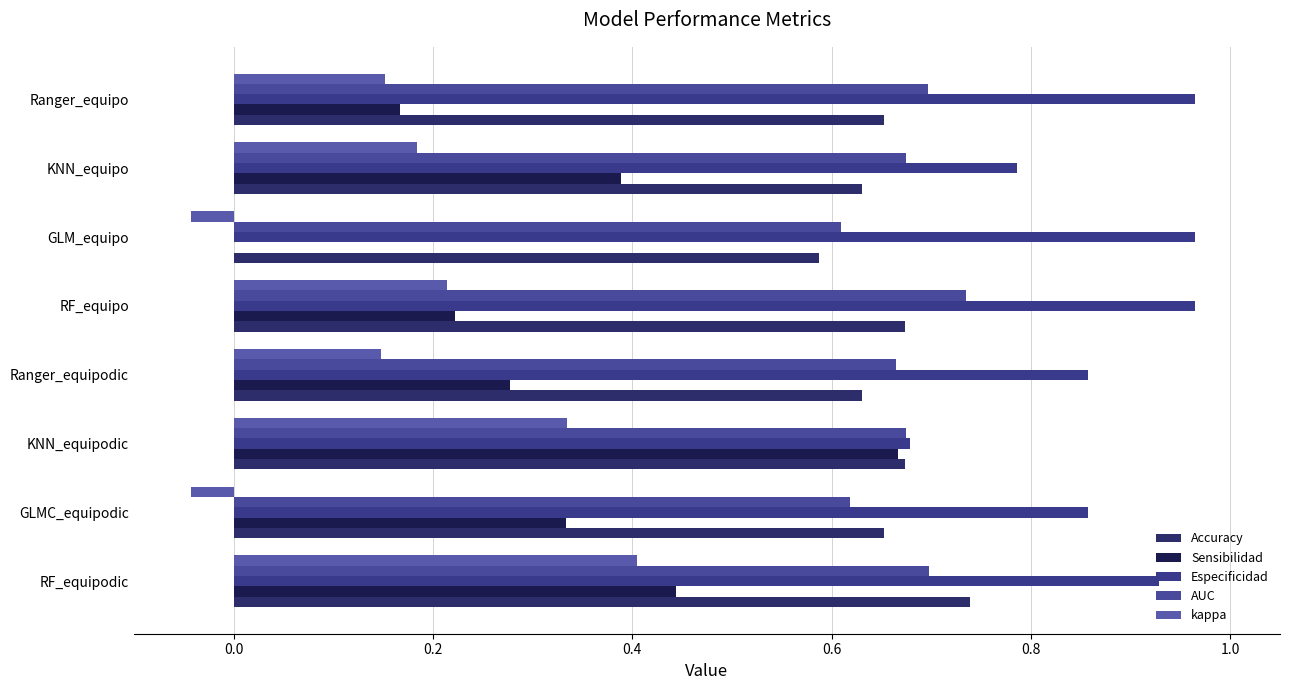

How many values in the Sensibilidad series exceed 0?

7